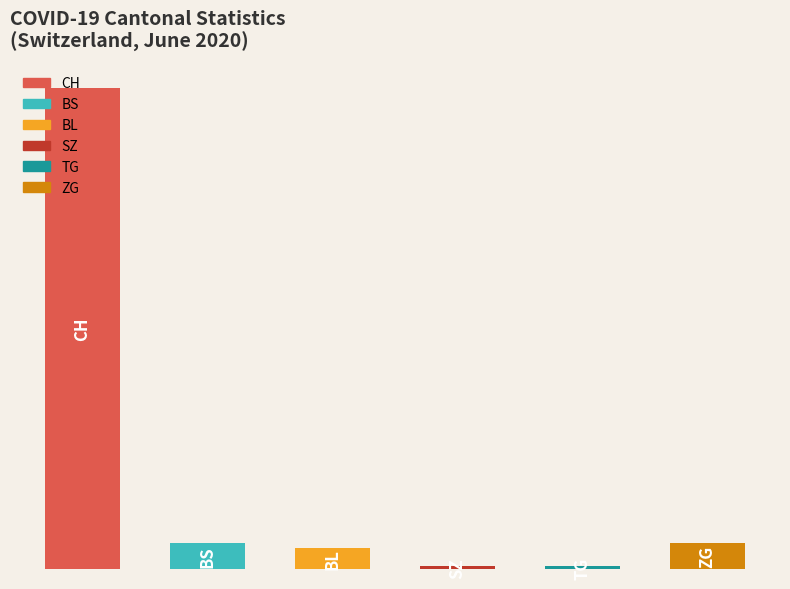

Does the chart contain stacked bars?

No